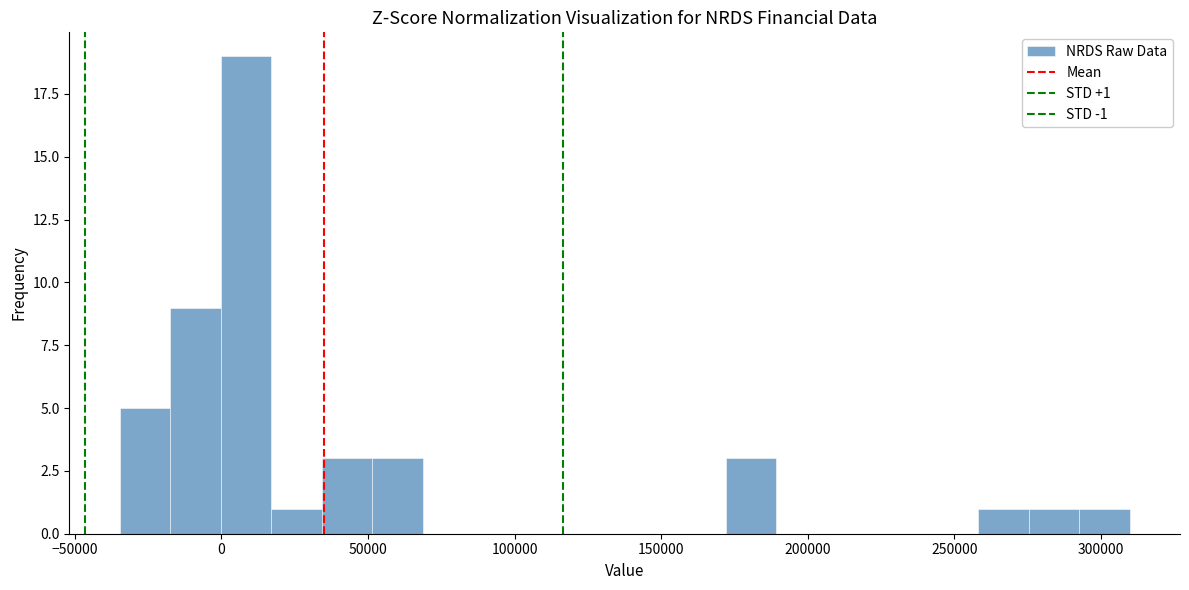

Around what value on the x-axis is the tallest bar? Give the approximate position of its centre, as read against the axis.

10000